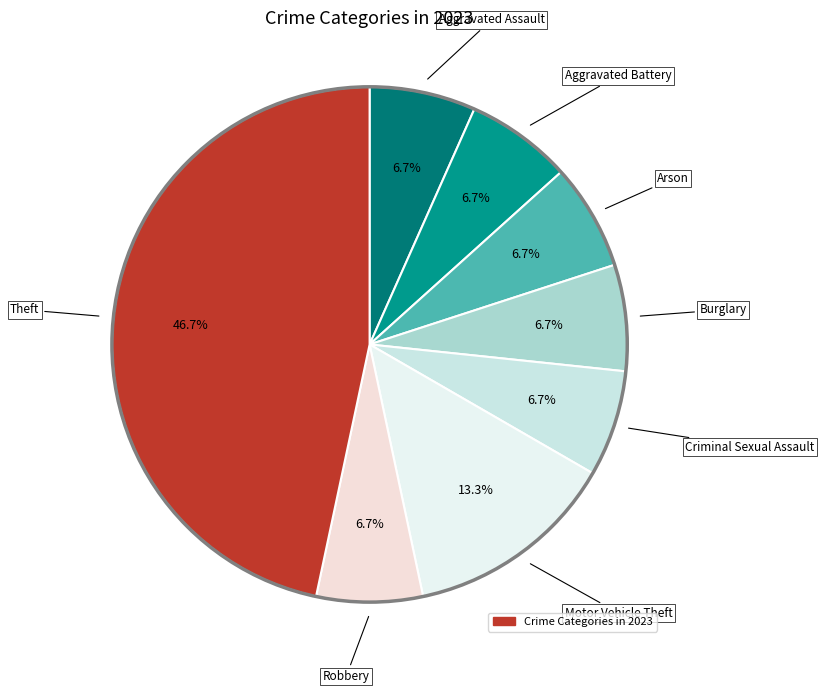

Which slice is the smallest?

Aggravated Assault